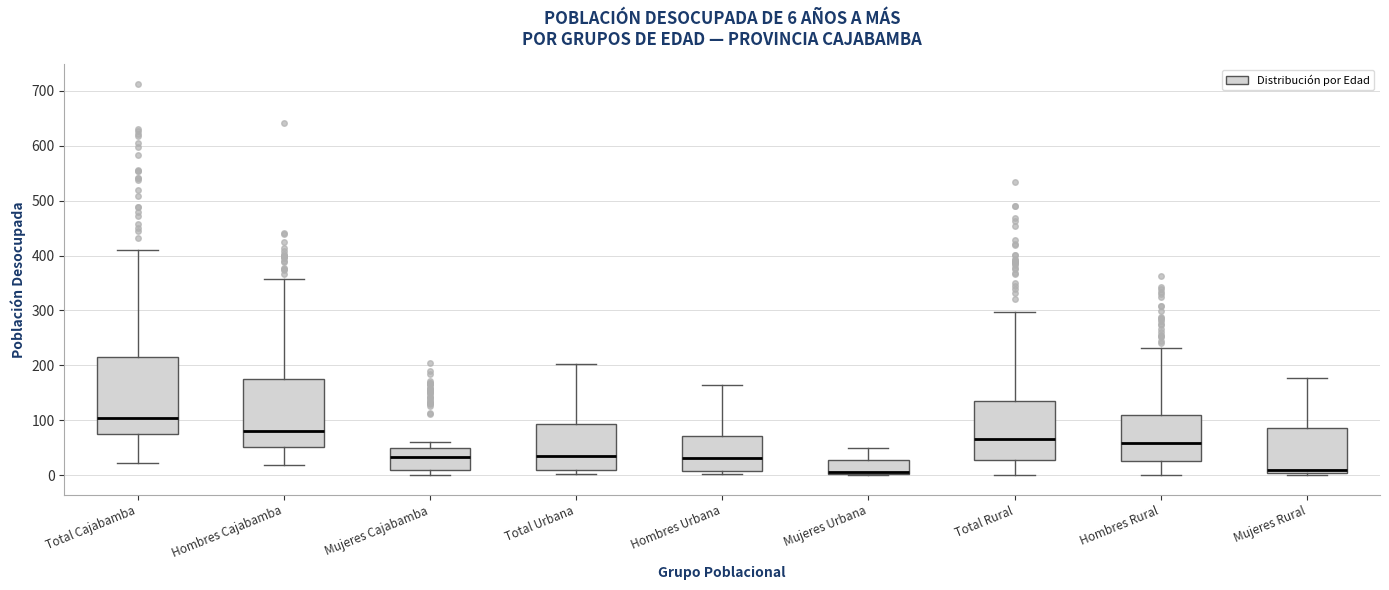

Which box is the tallest, from its lower edge to its upper edge?

Total Cajabamba